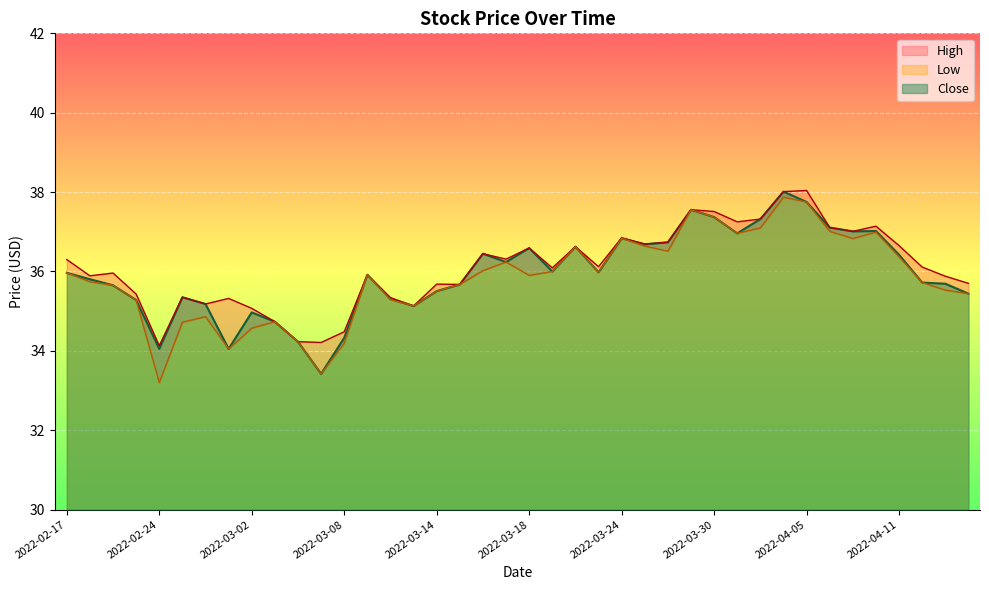

Reading left to right, extract all data points from this chart.

High: 36.3	35.9	36.0	35.4	34.1	35.3	35.2	35.3	35.1	34.7	34.2	34.2	34.5	35.9	35.3	35.1	35.7	35.7	36.4	36.3	36.6	36.1	36.6	36.1	36.8	36.7	36.7	37.6	37.5	37.2	37.3	38.0	38.0	37.1	37.0	37.1	36.7	36.1	35.9	35.7
Low: 36.0	35.7	35.7	35.3	33.2	34.7	34.9	34.0	34.6	34.7	34.2	33.4	34.2	35.9	35.3	35.1	35.5	35.7	36.0	36.2	35.9	36.0	36.6	36.0	36.8	36.6	36.5	37.6	37.4	37.0	37.1	37.9	37.8	37.0	36.8	37.0	36.4	35.7	35.5	35.4
Close: 36.0	35.8	35.7	35.3	34.0	35.3	35.2	34.0	35.0	34.7	34.2	33.4	34.3	35.9	35.3	35.1	35.5	35.7	36.4	36.2	36.6	36.0	36.6	36.0	36.8	36.7	36.7	37.6	37.4	37.0	37.3	38.0	37.8	37.1	37.0	37.0	36.4	35.7	35.7	35.4